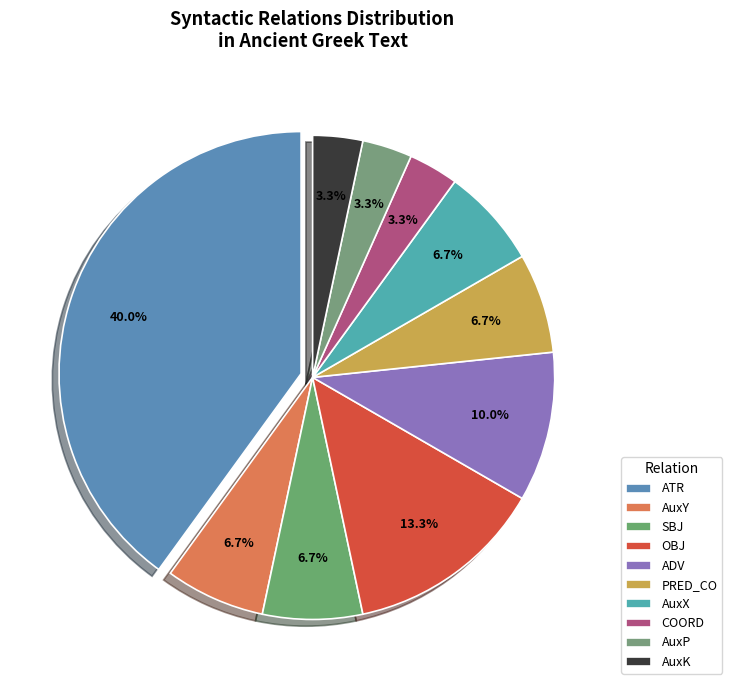

Count the number of slices in the pie.

10